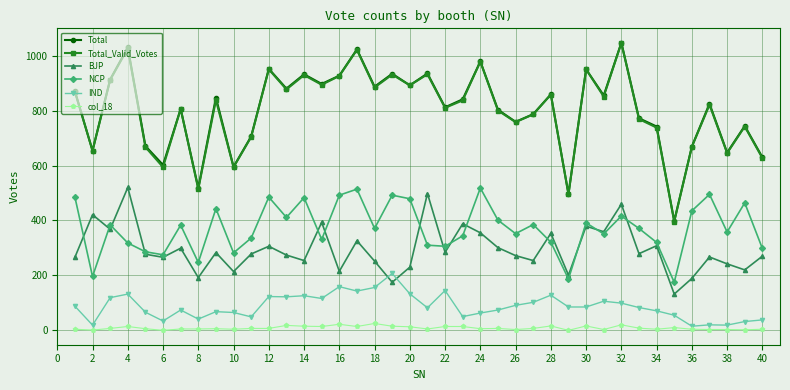

True or false: Total_Valid_Votes and BJP intersect in this chart.

False